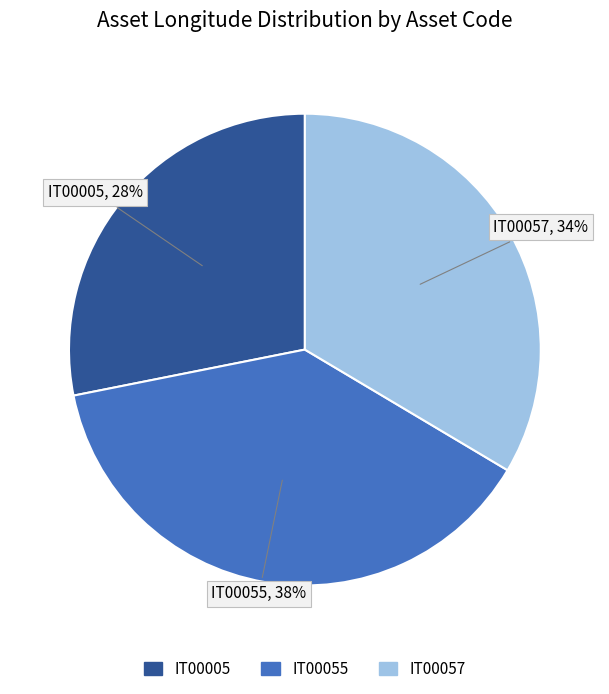

Is there a majority slice in this chart?

No